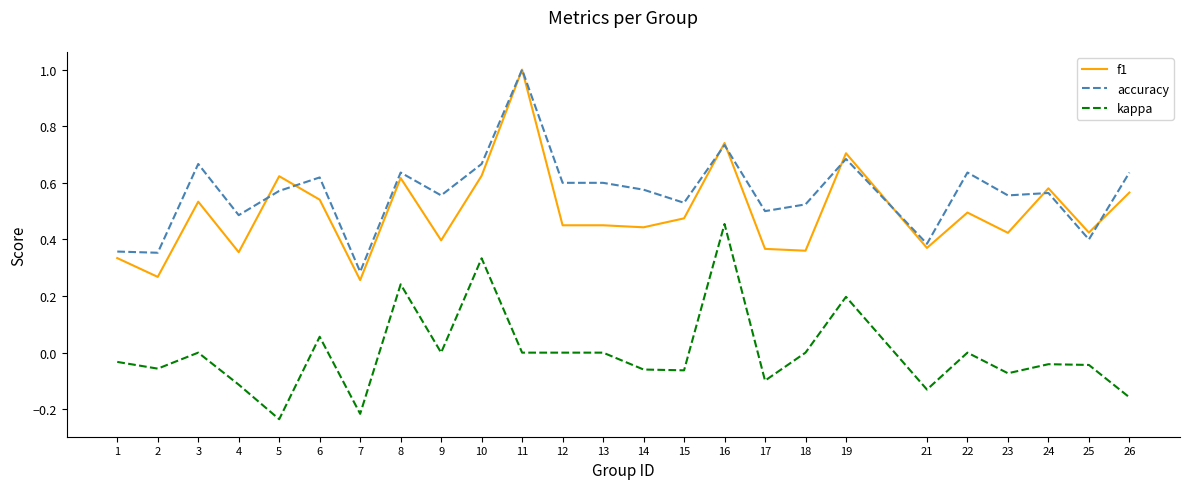

Between 8 and 15, which series saw the biggest shift?

kappa